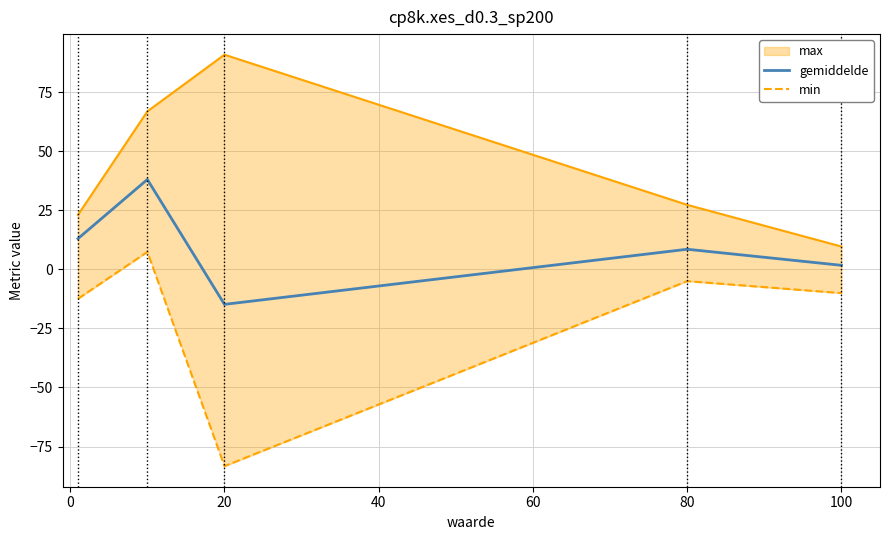

The gemiddelde series shows 14.6 at 80. True or false?

False